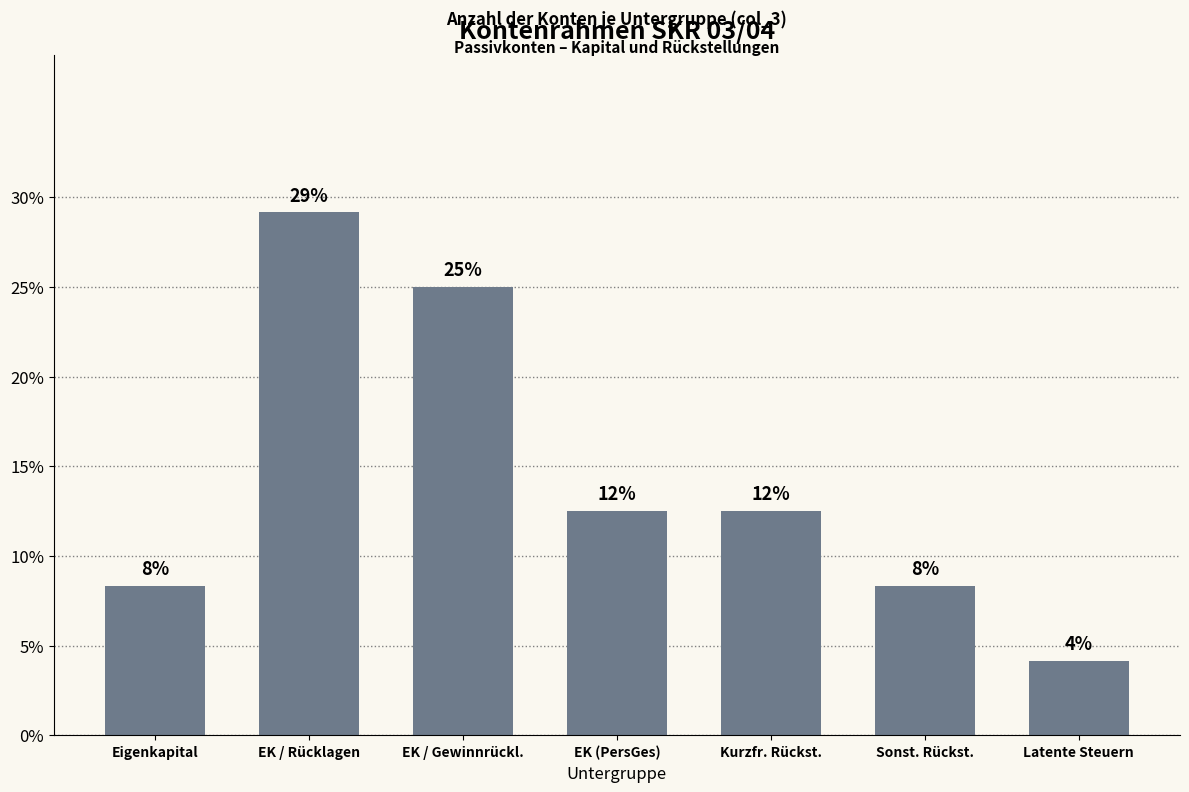

Are the bars horizontal?

No